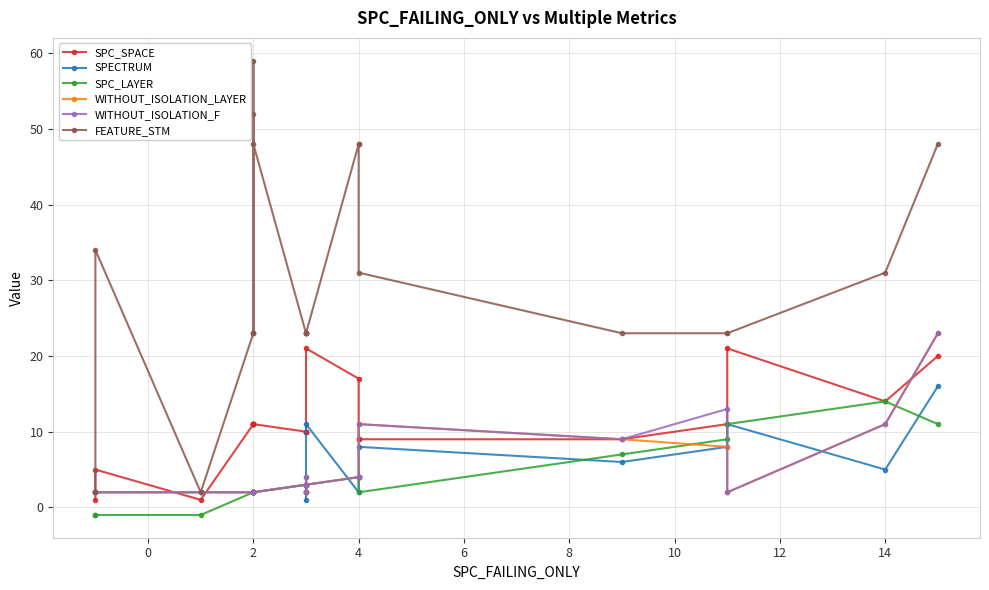

What is the value of the FEATURE_STM point at the 12th from the left?

23